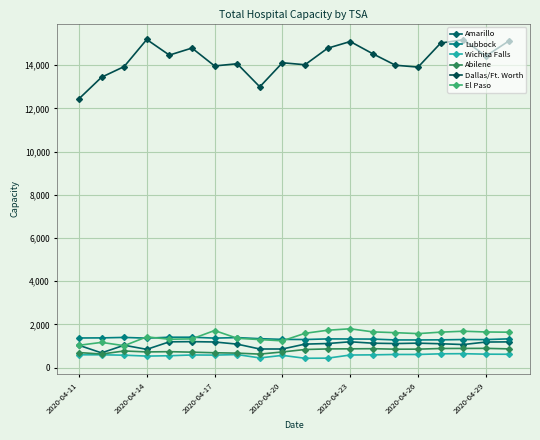

True or false: Lubbock has more than 1 points higher than both neighbors.

True